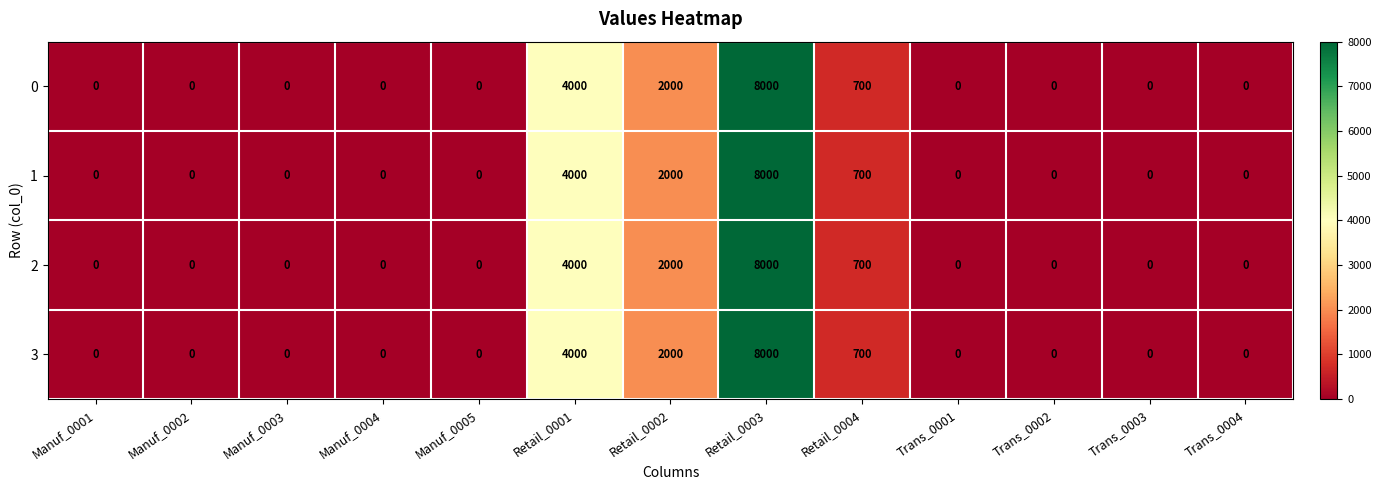

Which category has the highest value in the 0 series?

Retail_0003